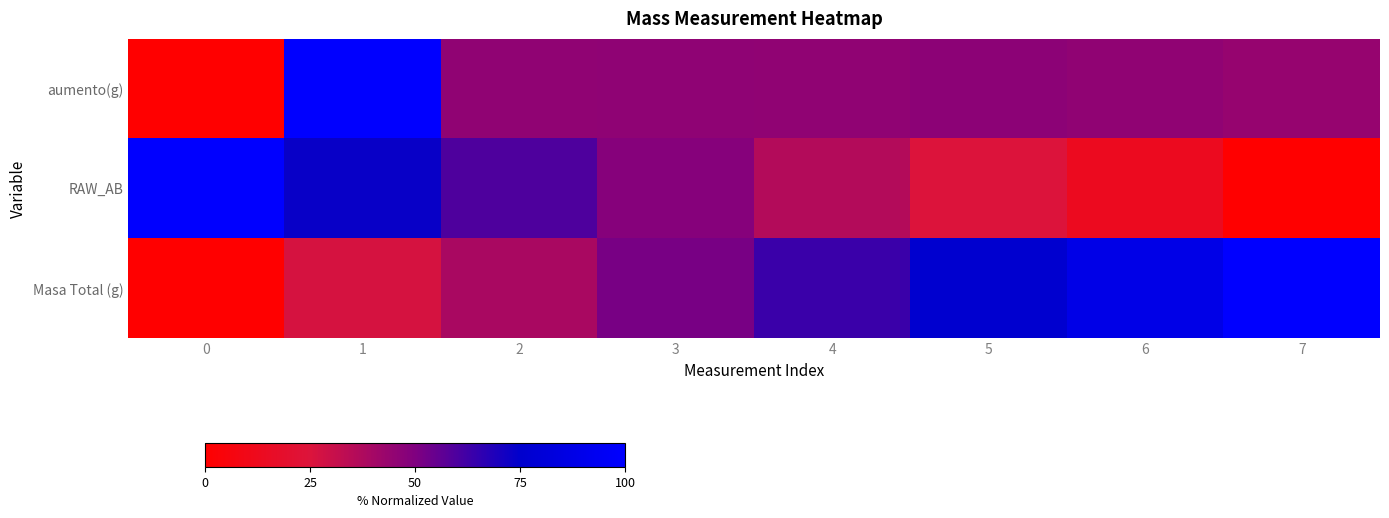

What is the maximum value shown in the chart?

1.0